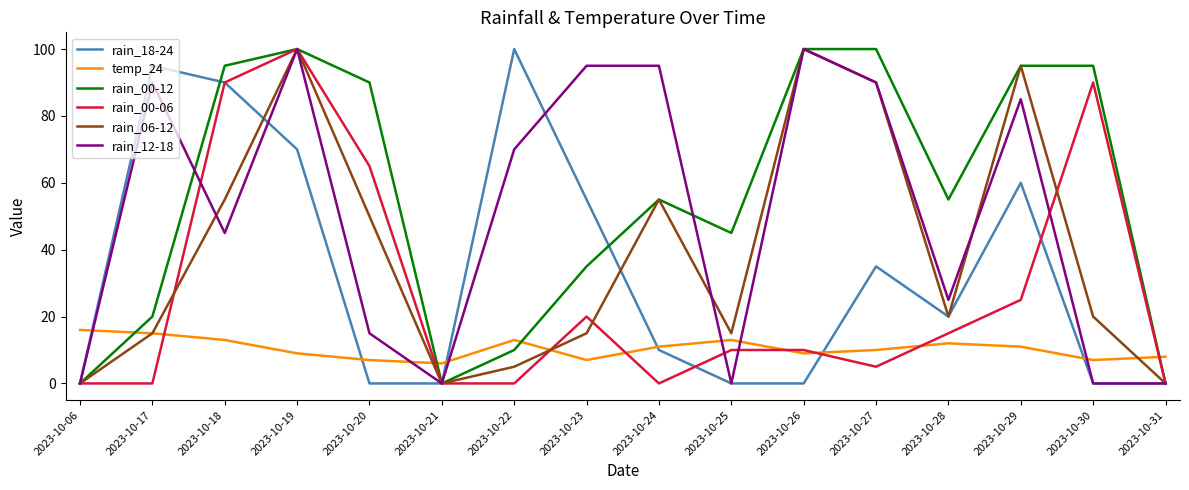

What is the total value across all series at 2023-10-23?

227